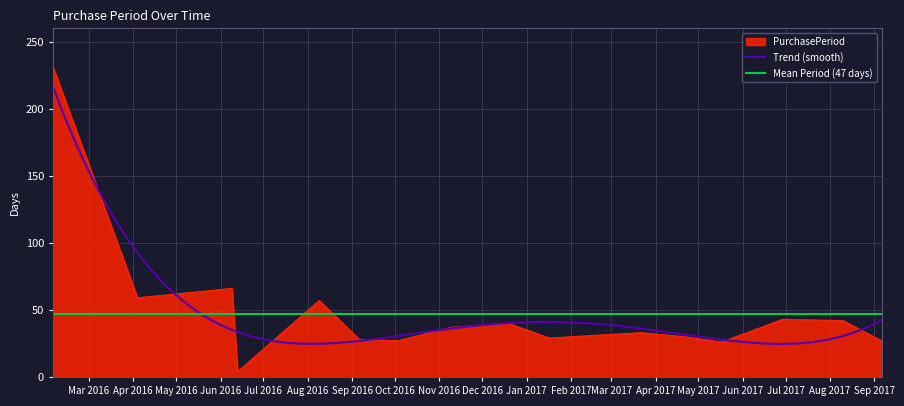

Where is the first local minimum?

2016-04-04